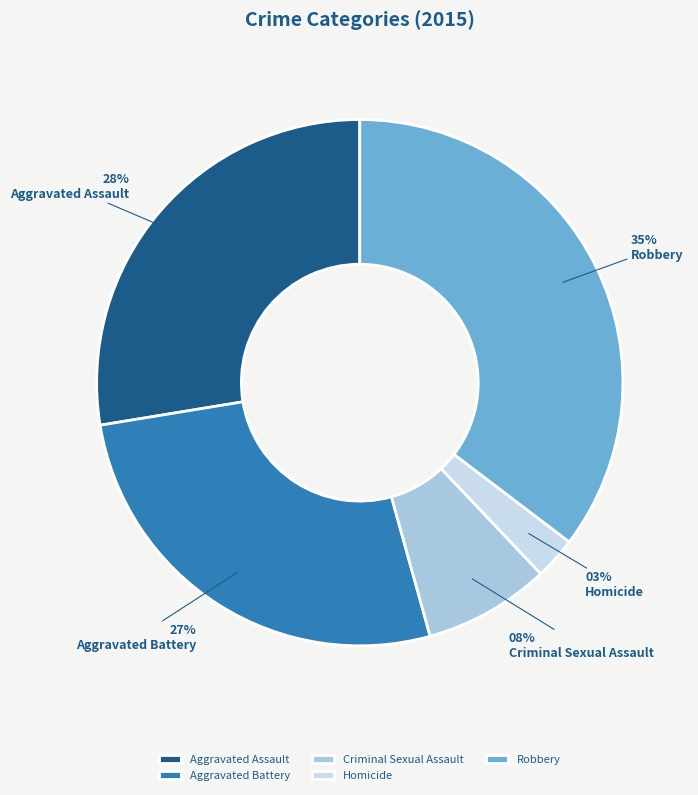

True or false: Robbery accounts for 30% of the total.

False